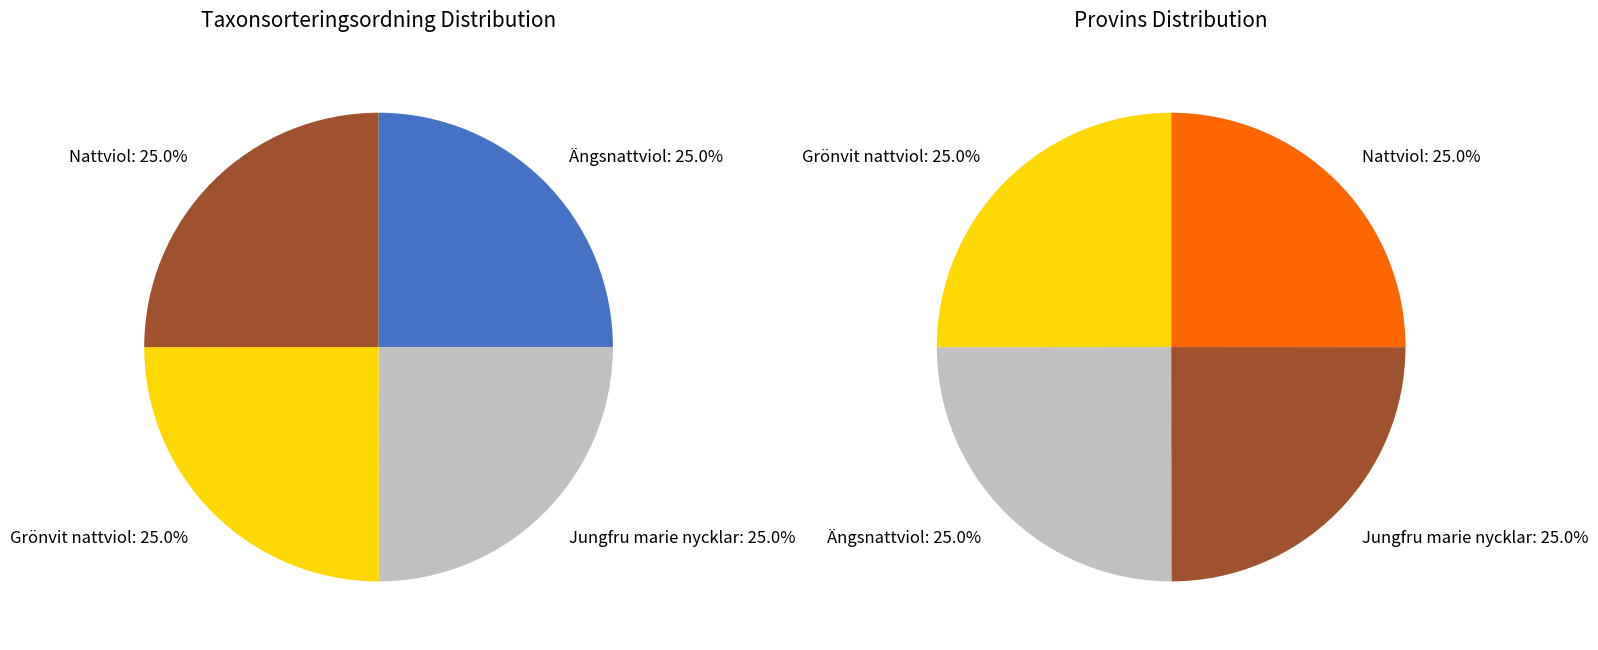

Does any single category account for the majority?

No